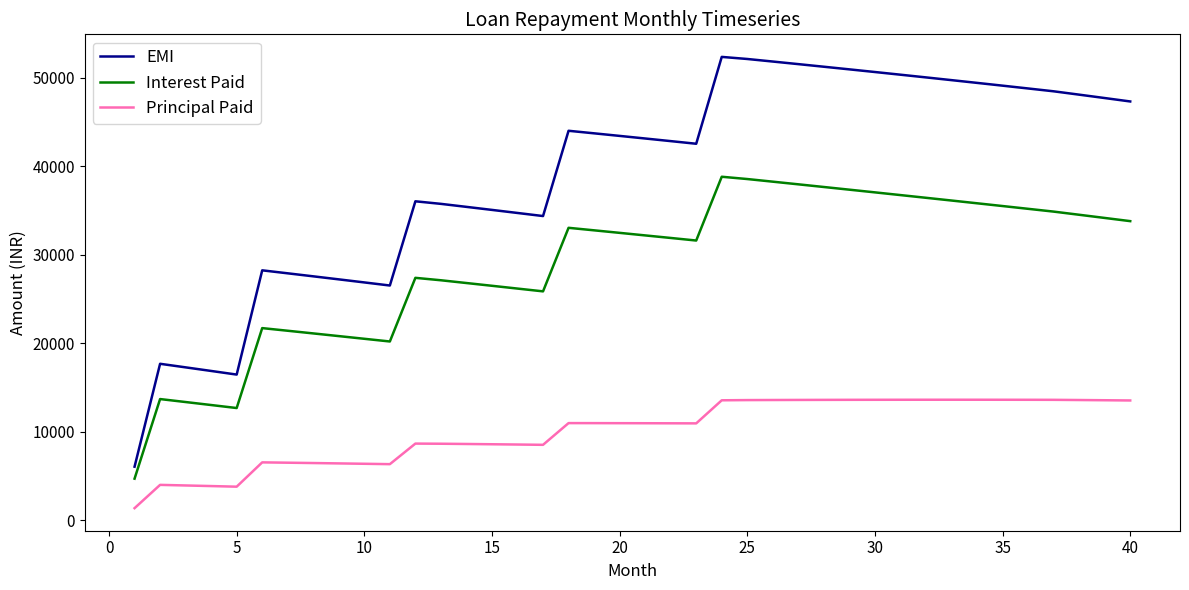

Which series has the largest range (max minus min)?

EMI